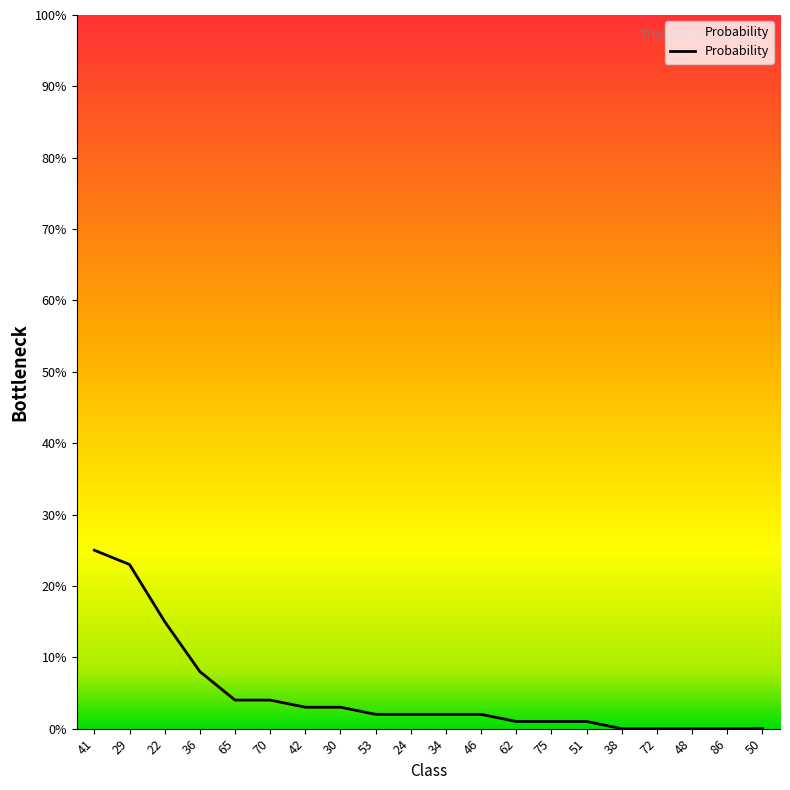

What position from the right is 86?

2